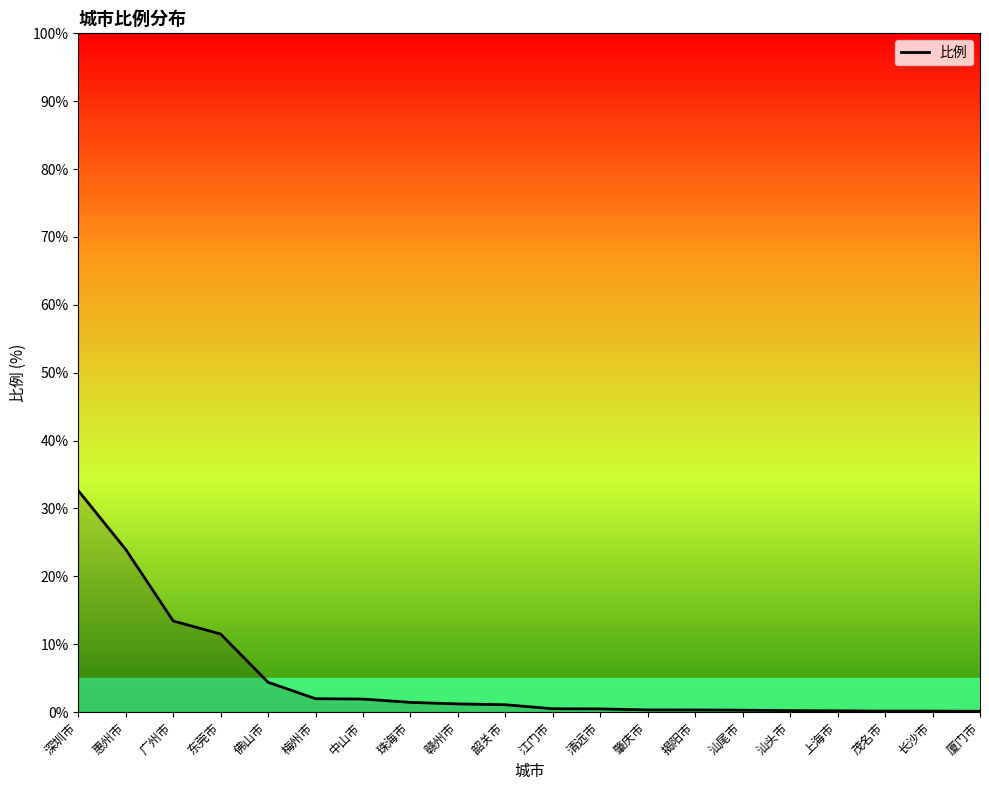

What is the difference between the maximum and minimum values?

32.5